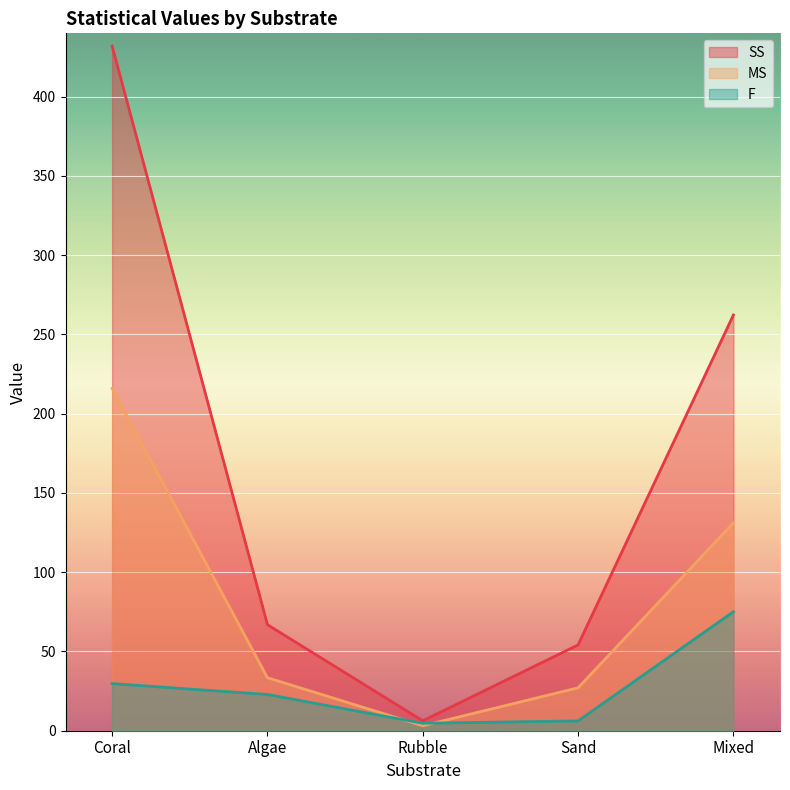

What is the label of the 5th point from the left?

Mixed